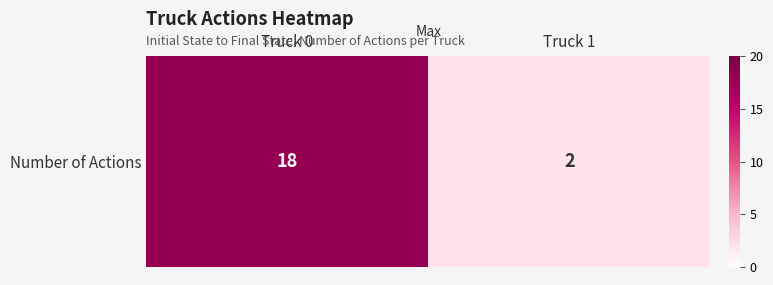

Rank the categories by value from highest to lowest.

Truck 0, Truck 1